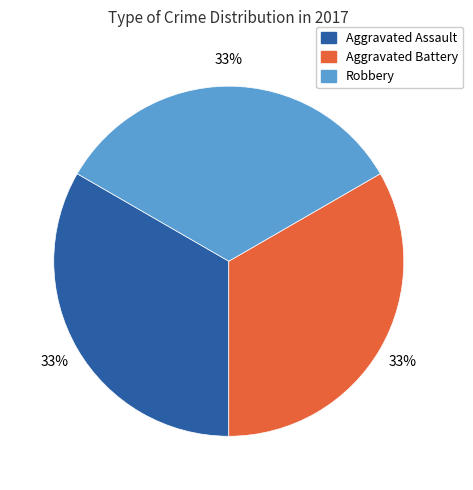

Is it true that Aggravated Assault is 46% of the pie?

False